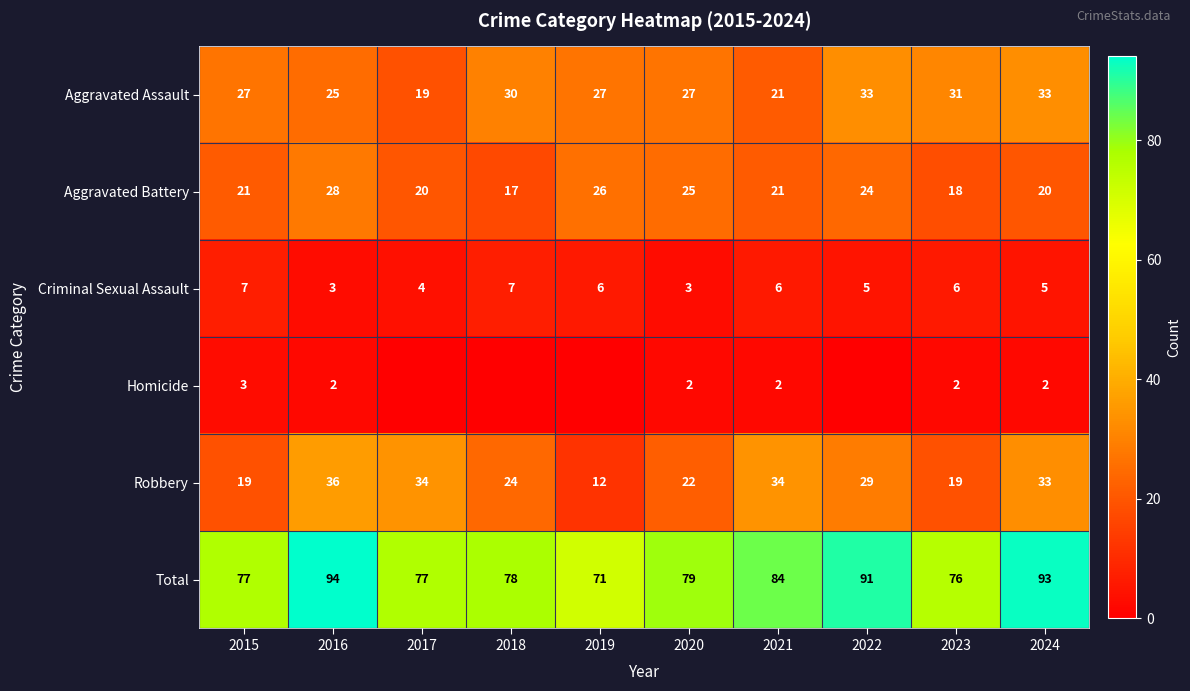

What is the sum of all Criminal Sexual Assault values?

52